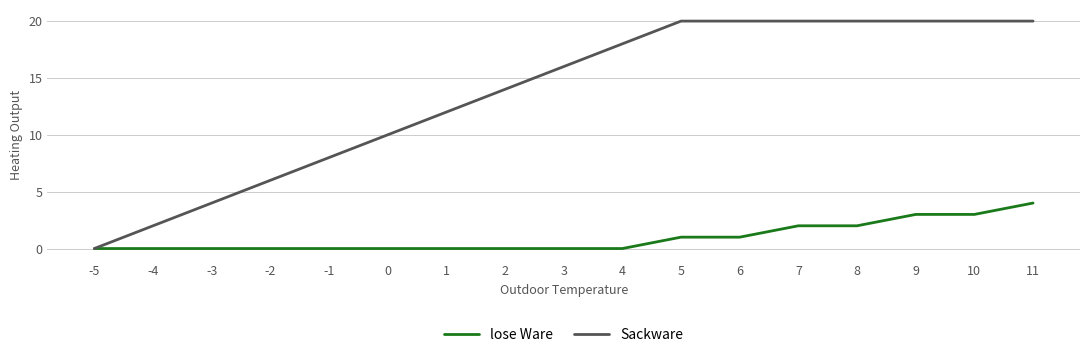

The value of lose Ware at 9 is 4. True or false?

False